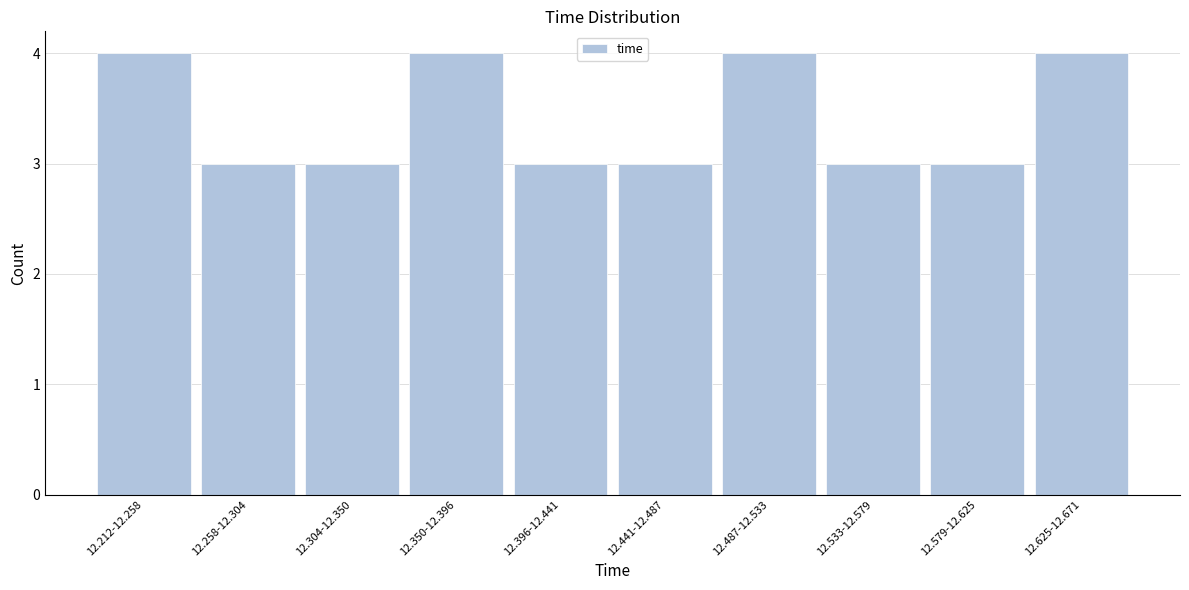

Reading right to left, what are all the values shown in this chart?

12.625-12.671=4	12.579-12.625=3	12.533-12.579=3	12.487-12.533=4	12.441-12.487=3	12.396-12.441=3	12.350-12.396=4	12.304-12.350=3	12.258-12.304=3	12.212-12.258=4